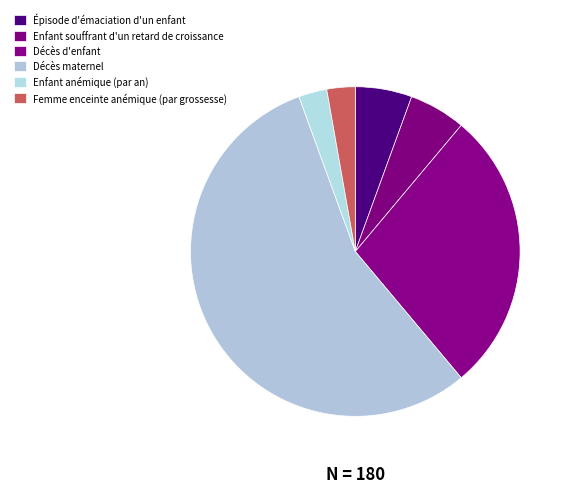

Which slice is the largest?

Décès maternel